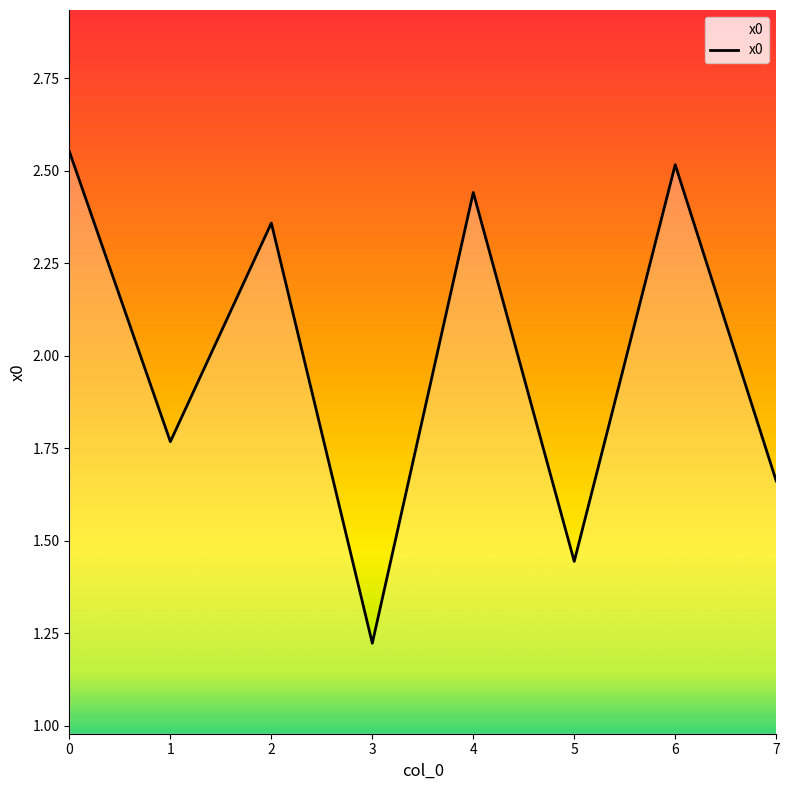

Where is the first local maximum?

2